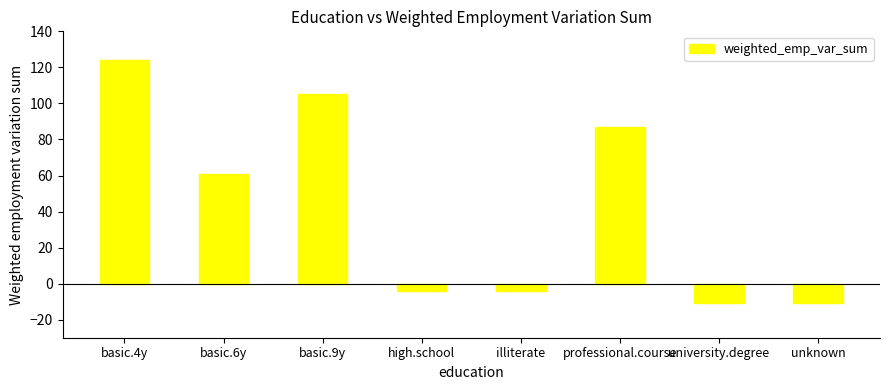

How many values are below zero?

4